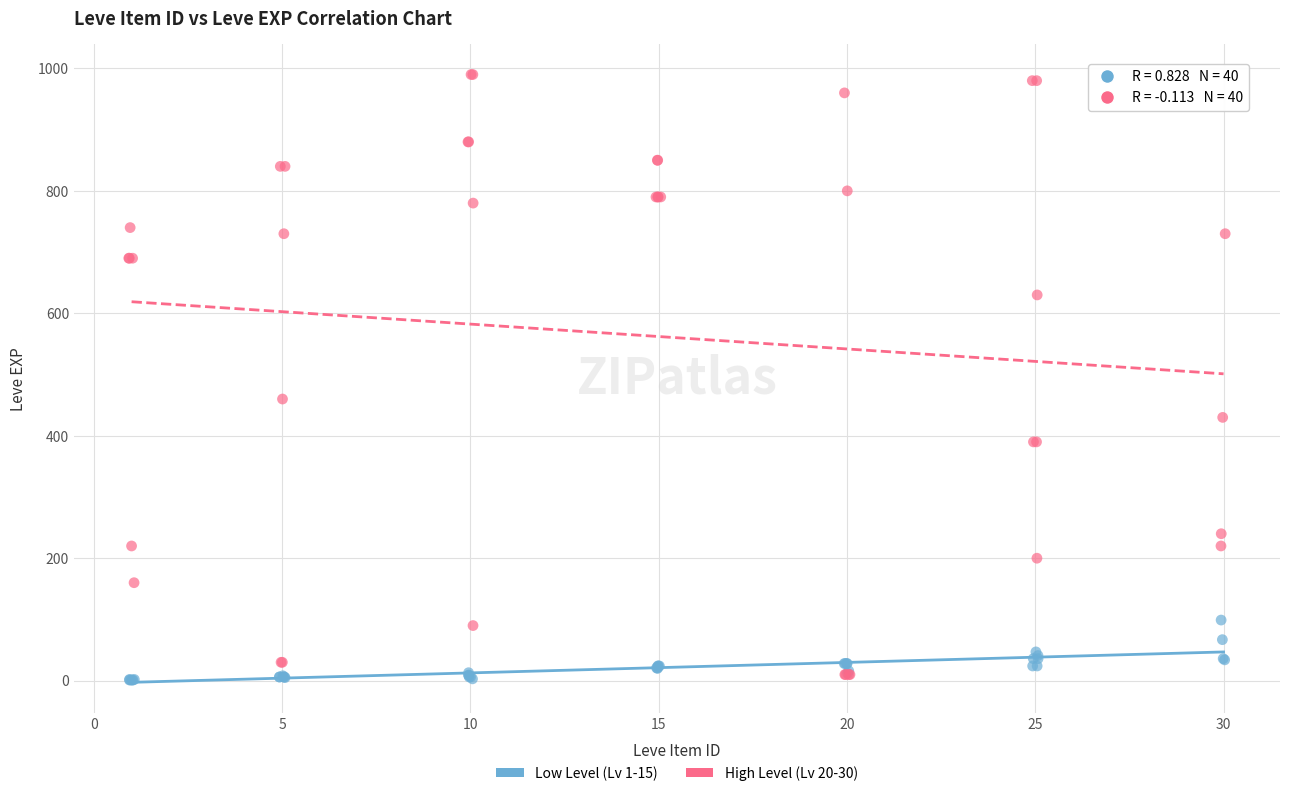

What are all the series names shown in the legend?

Low Level (Lv 1-15), High Level (Lv 20-30)